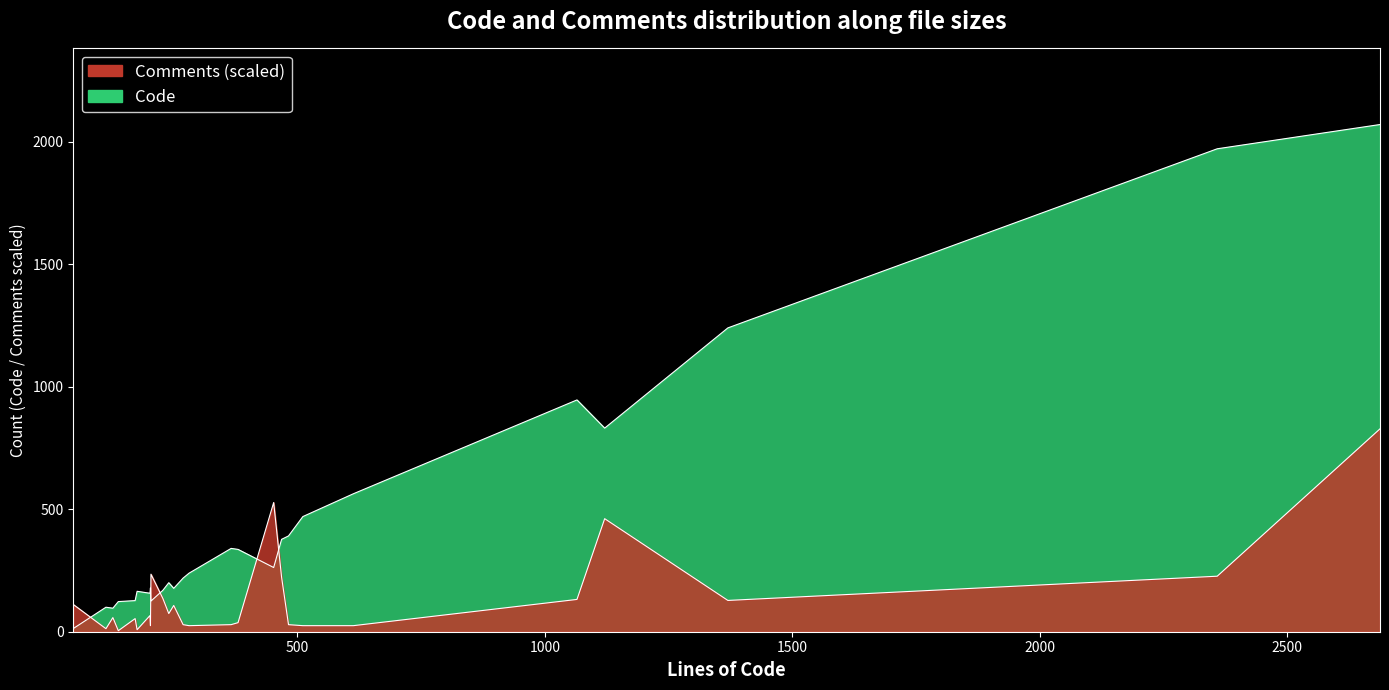

Is it true that Comments equals 34 at 10?

False